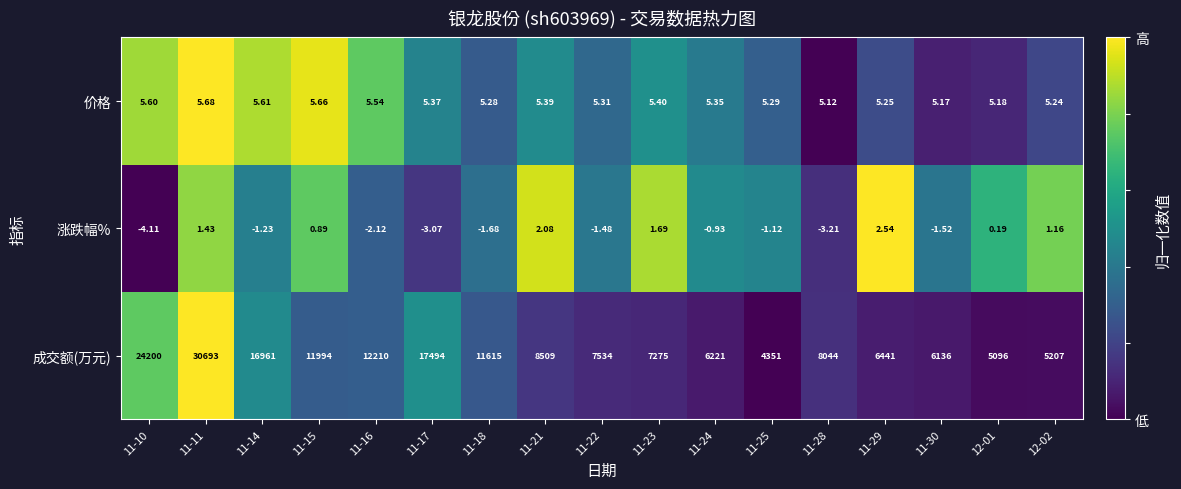

At 11-11, list the series in order from largest to smallest.

成交额(万元), 价格, 涨跌幅%